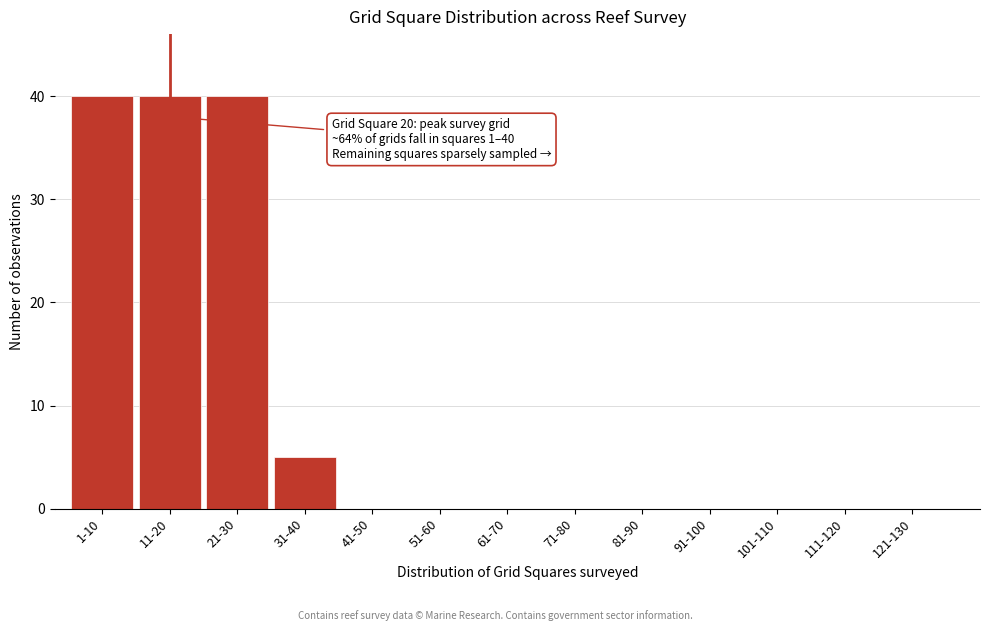

Reading left to right, list all the values displayed in this chart.

1-10=40	11-20=40	21-30=40	31-40=5	41-50=0	51-60=0	61-70=0	71-80=0	81-90=0	91-100=0	101-110=0	111-120=0	121-130=0